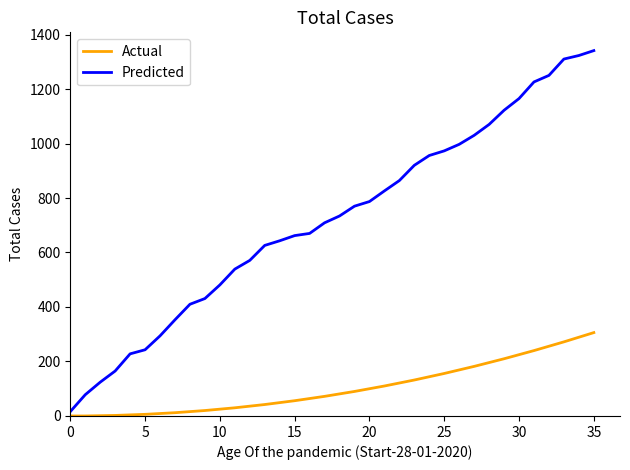

Which series has the largest total across all categories?

Predicted